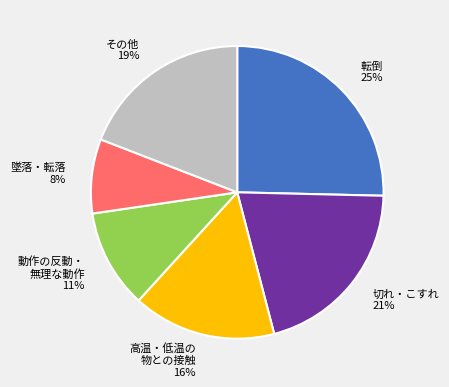

How many slices are in this pie chart?

6